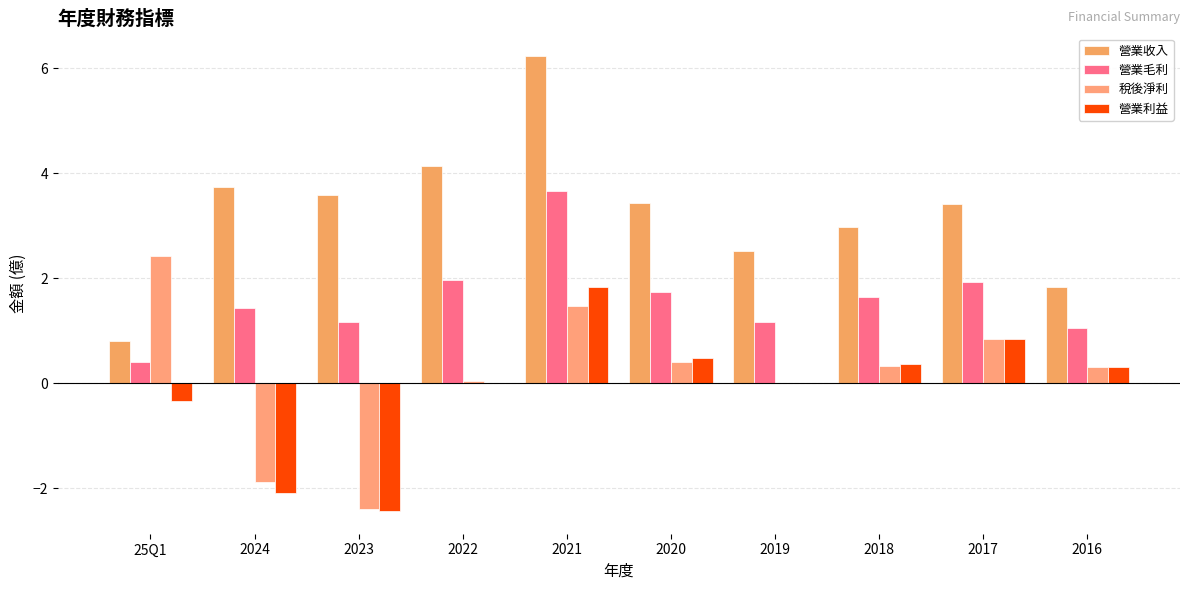

Which series changed the most between 2021 and 2019?

營業收入